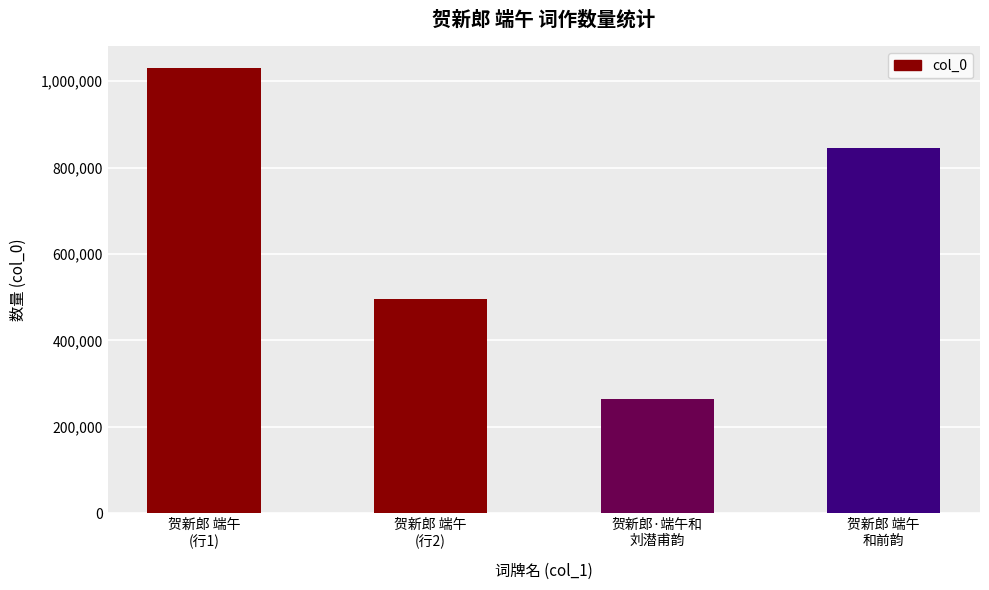

The chart shows a value of 1573255 at 贺新郎 端午
(行1). True or false?

False